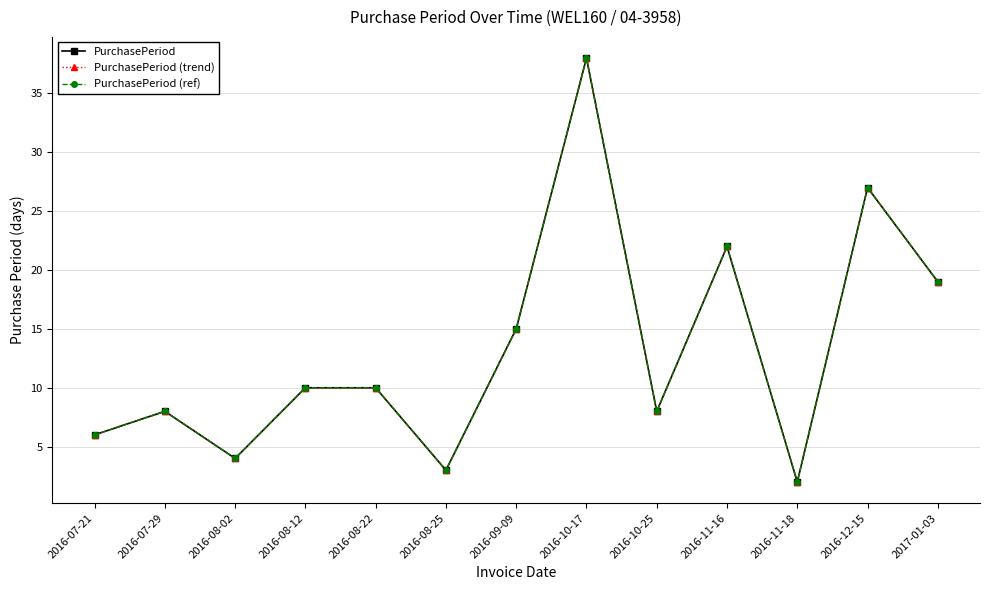

True or false: PurchasePeriod (ref) and PurchasePeriod (trend) intersect in this chart.

False